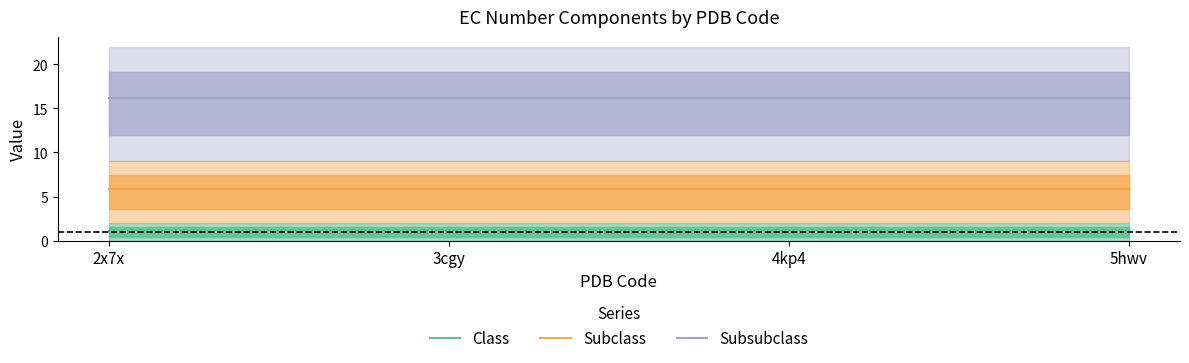

Is it true that Subsubclass equals 22.1 at 2x7x?

False